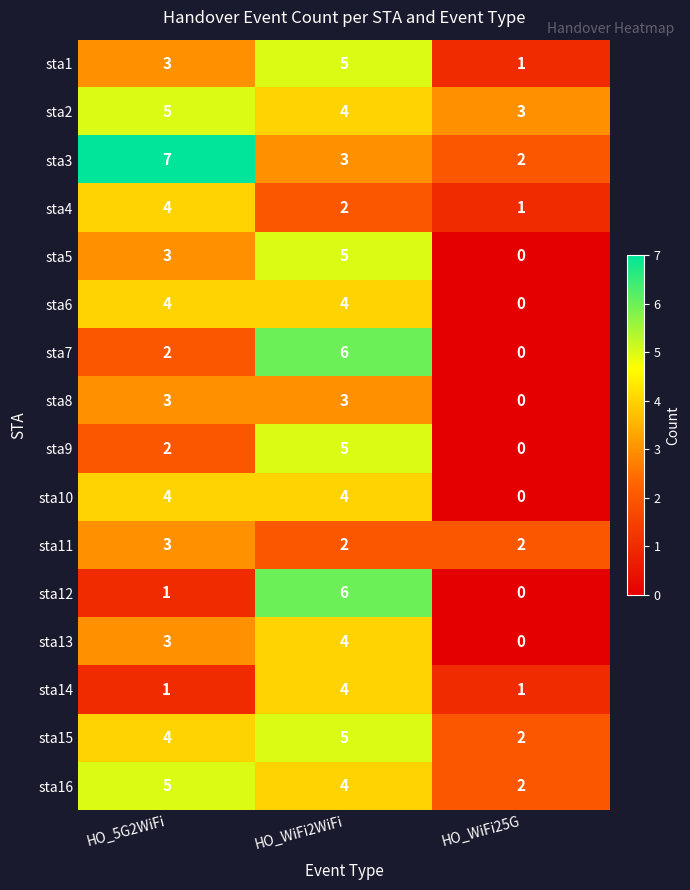

The sta7 series shows 2 at HO_WiFi25G. True or false?

False